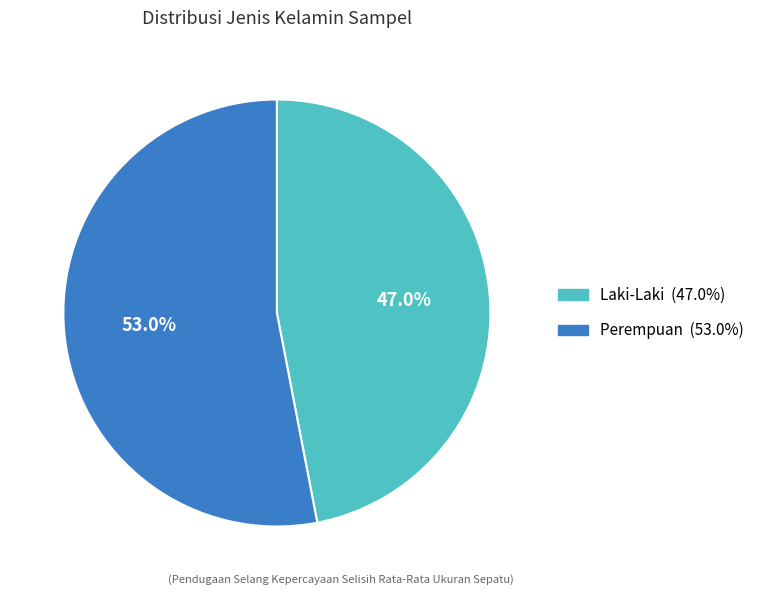

Rank the categories by value from lowest to highest.

Laki-Laki, Perempuan